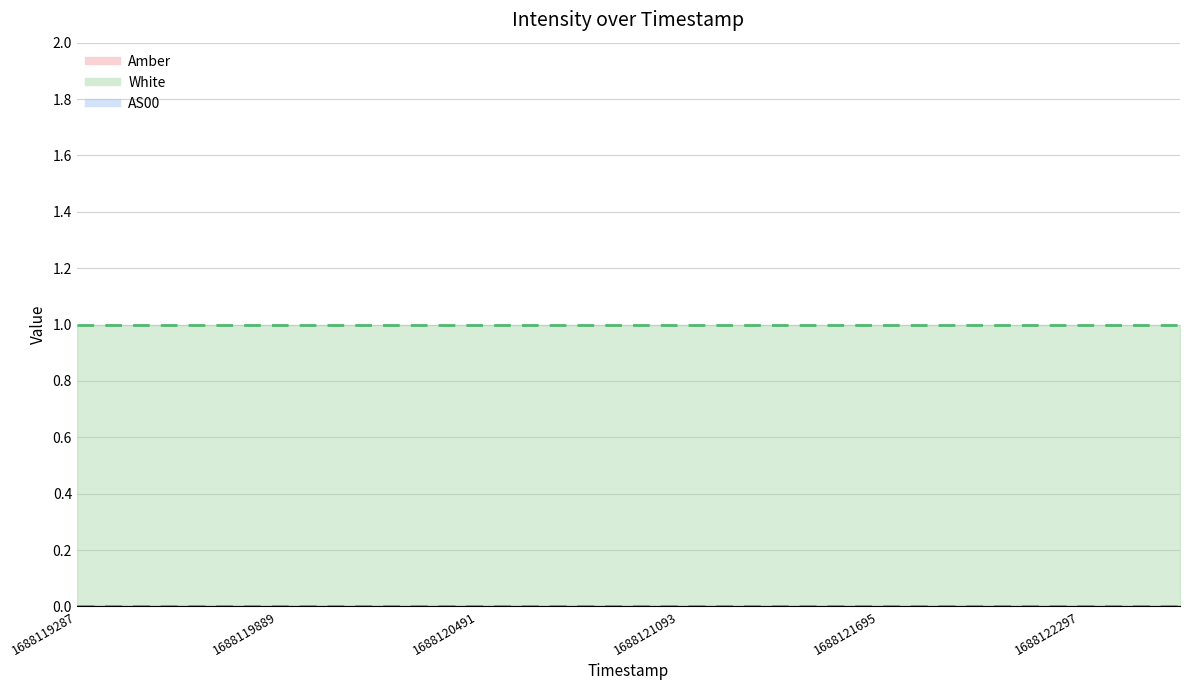

What is the total value across all series at 1688119287?

1